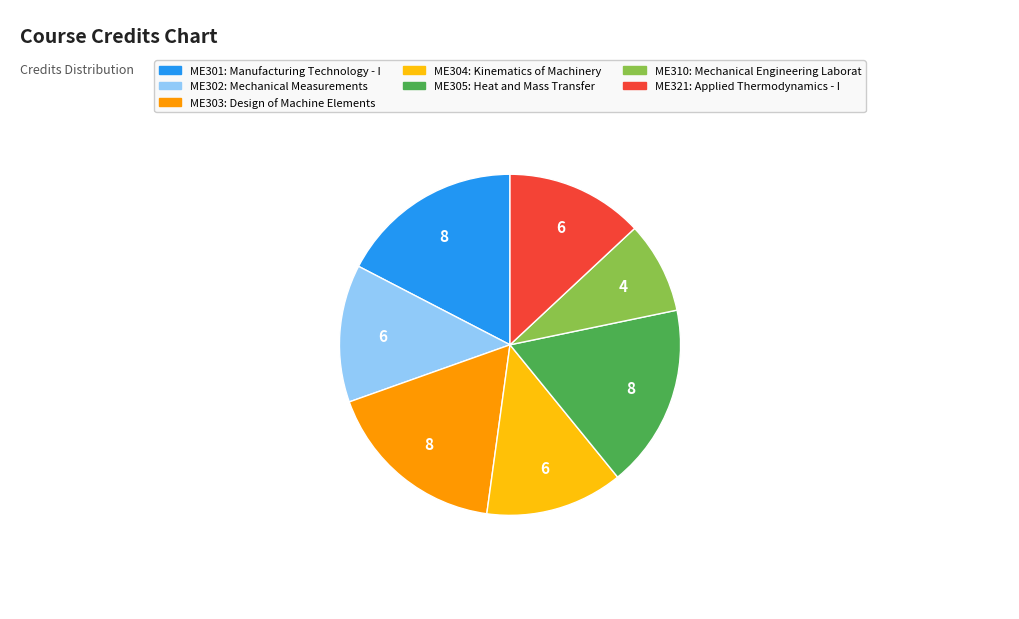

Is there a majority slice in this chart?

No